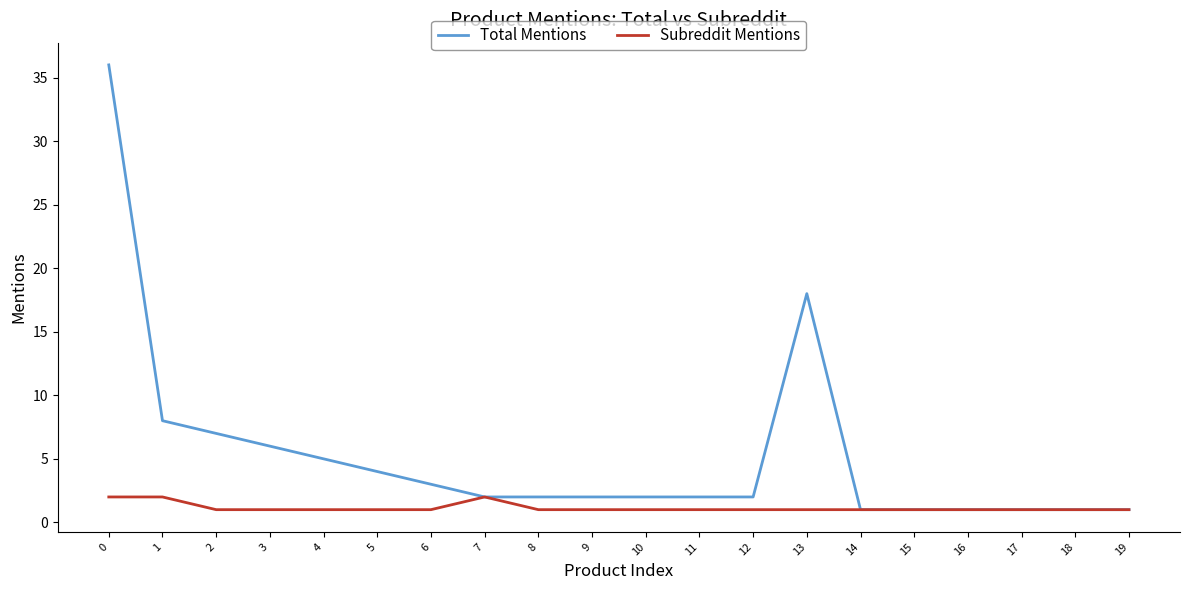

What is the difference between the Total Mentions values at 5 and 3?

2